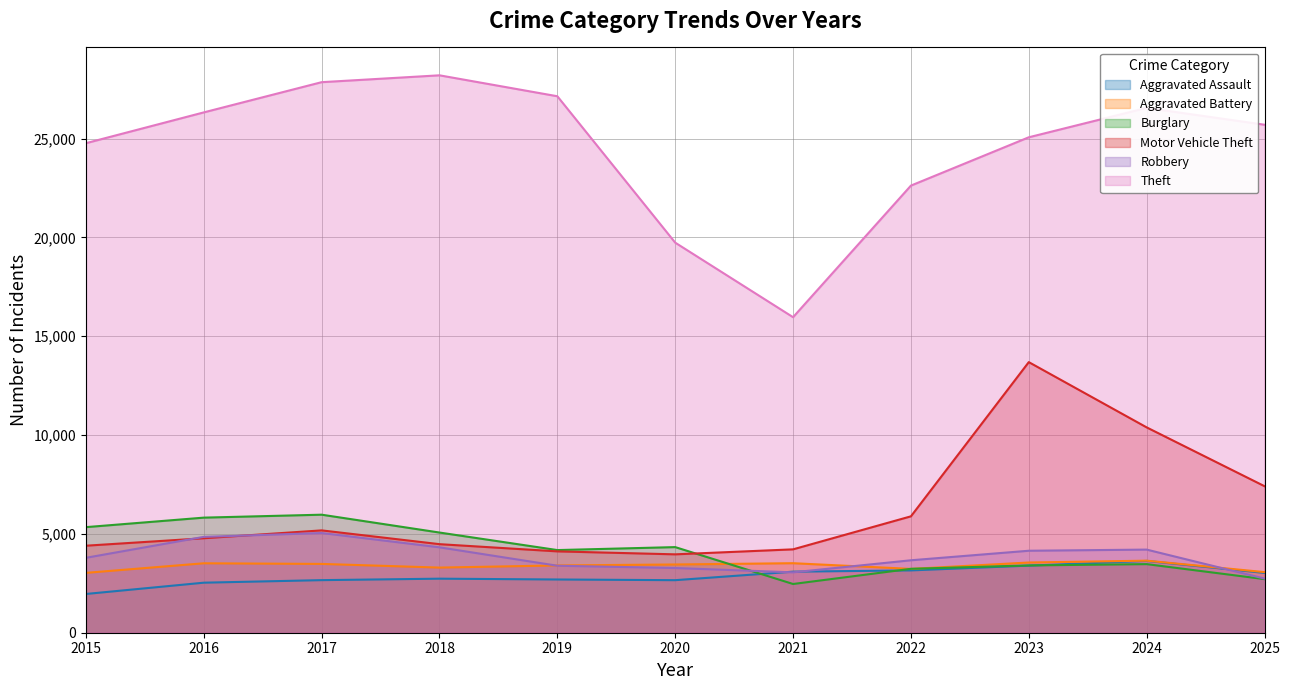

At how many categories does at least one series exceed 10623?

11